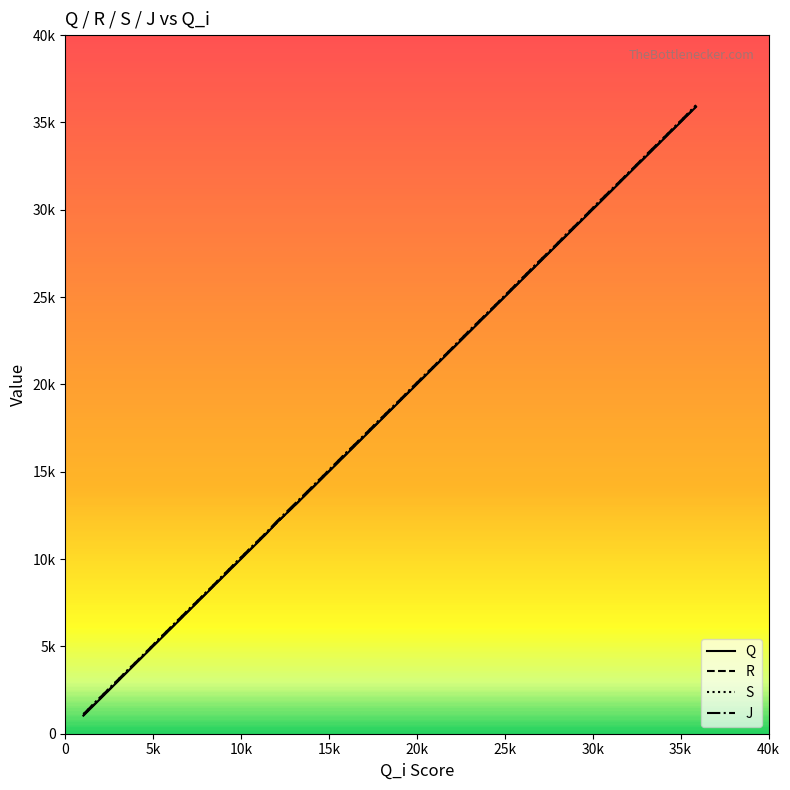

Rank the series by their maximum value, from highest to lowest.

J, S, R, Q